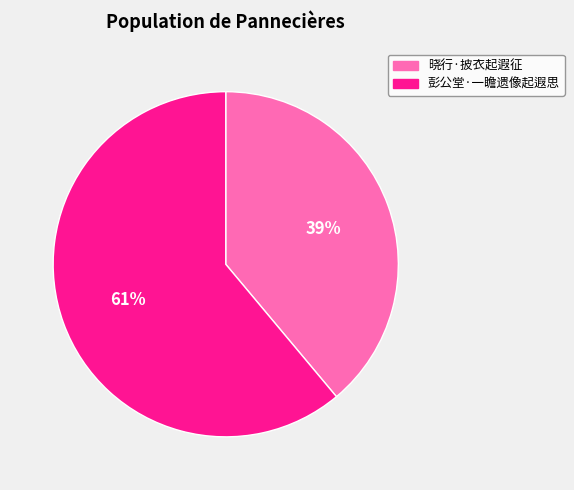

Which has a higher value, 彭公堂·一瞻遗像起遐思 or 晓行·披衣起遐征?

彭公堂·一瞻遗像起遐思